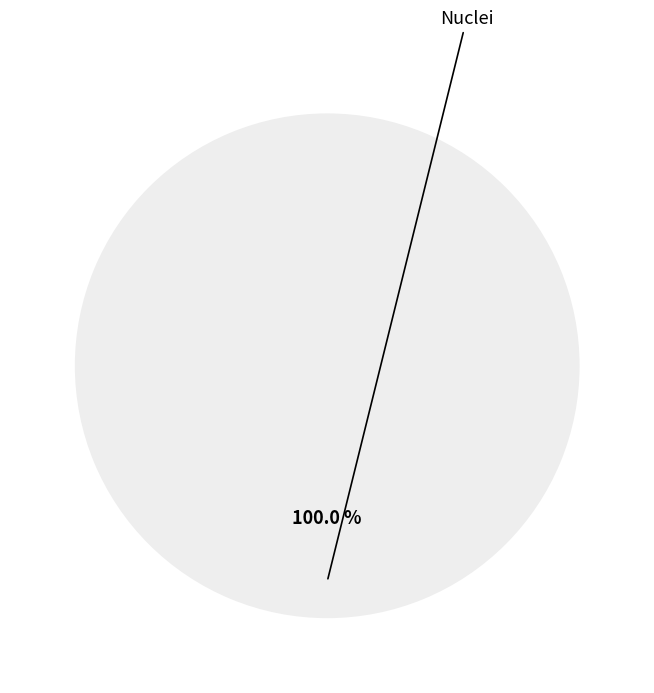

Count the number of slices in the pie.

2